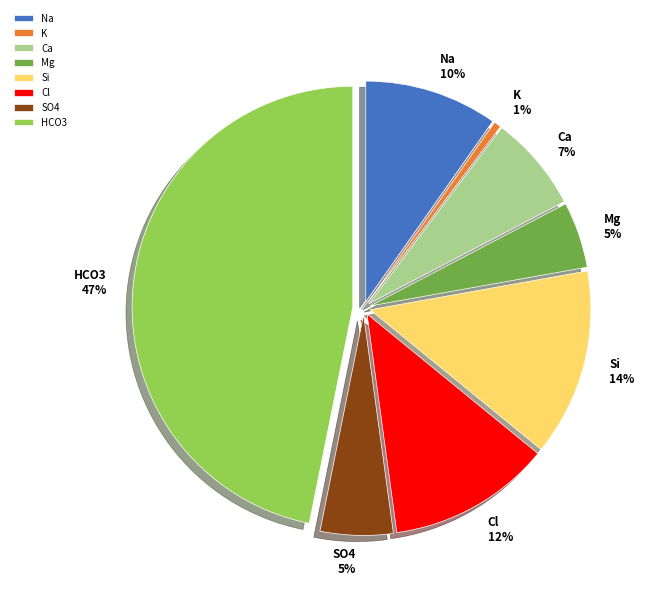

Which slice is the smallest?

K